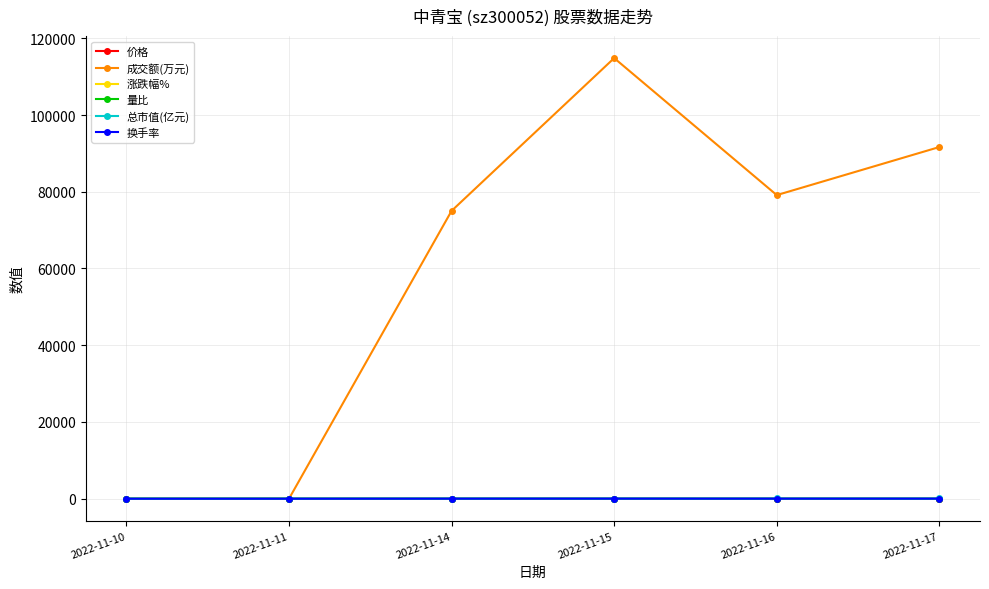

What is the value of the 量比 point at the 3rd from the left?

3.1